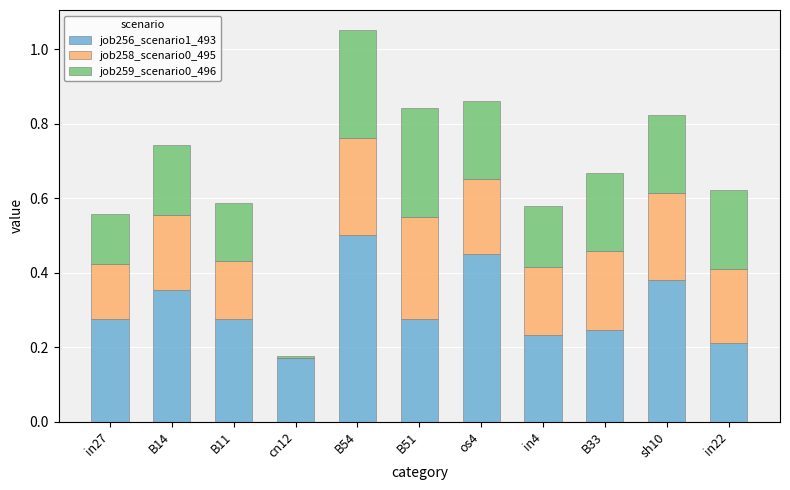

True or false: job256_scenario1_493 has a value of 0.5 at B54.

True